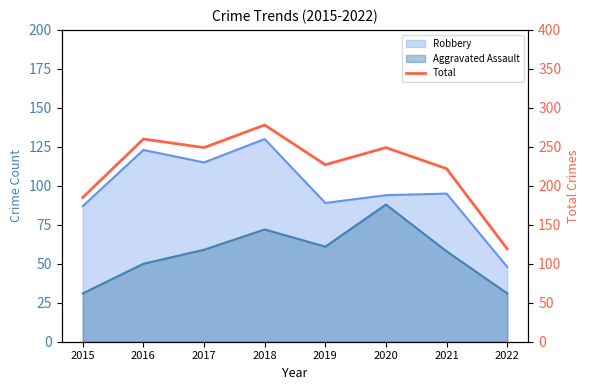

What is the difference between the maximum and minimum values?

159